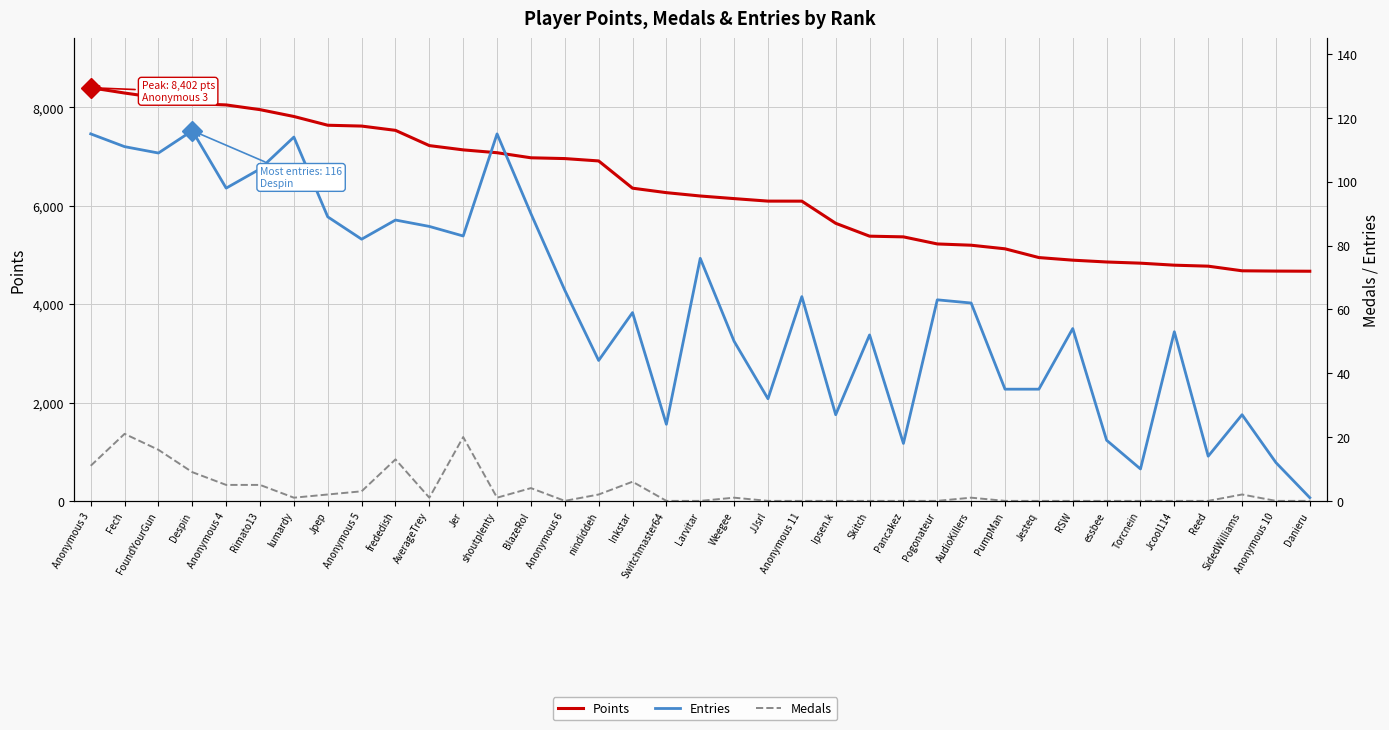

Which series changed the most between Anonymous 3 and shoutplenty?

Points